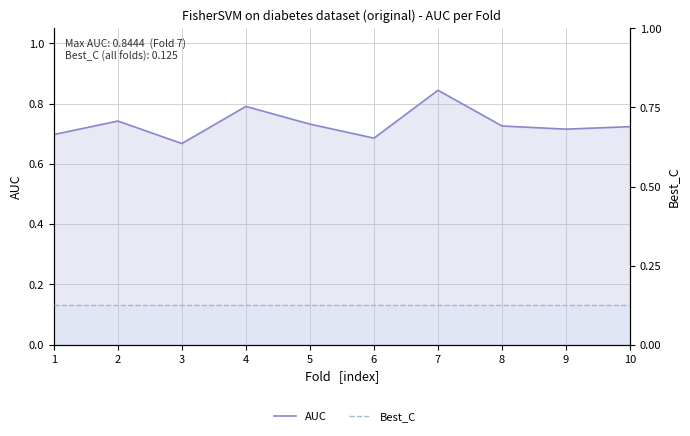

The value of Best_C at 10 is 0.1. True or false?

True